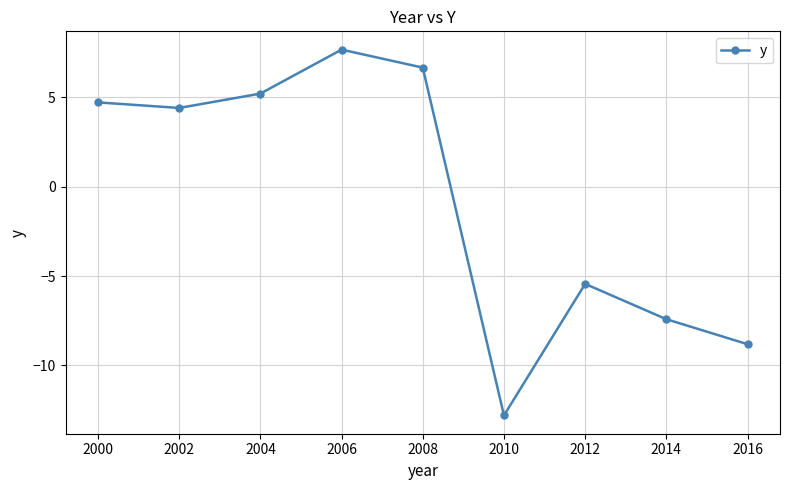

What is the average value?

-0.6